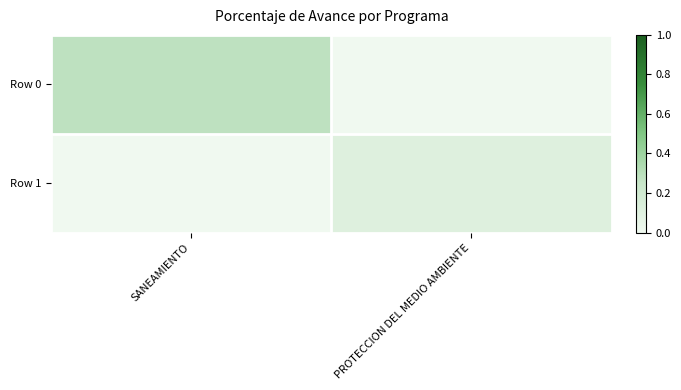

What is the total value across all series at SANEAMIENTO?

28.3